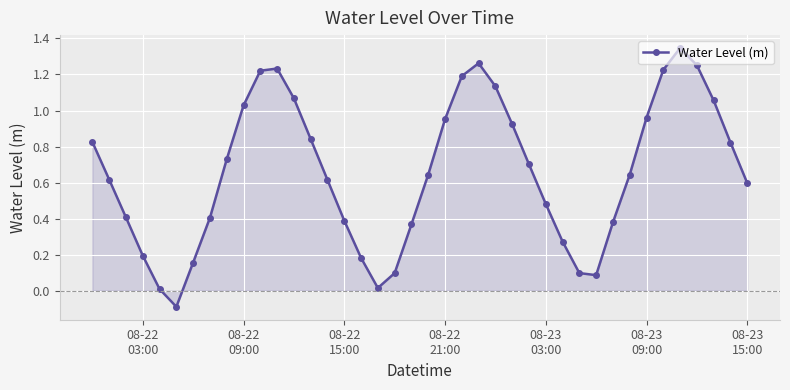

How many interior local valleys (lower than both neighbors) does the data have?

3